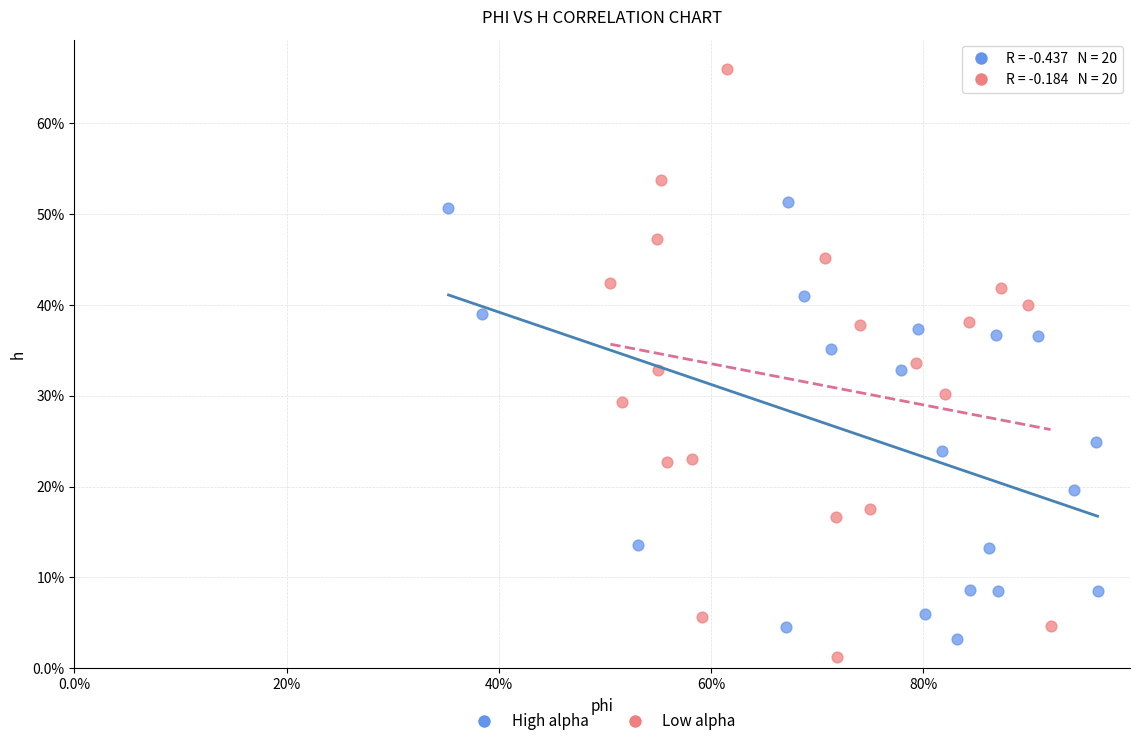

What are all the series names shown in the legend?

High alpha, Low alpha